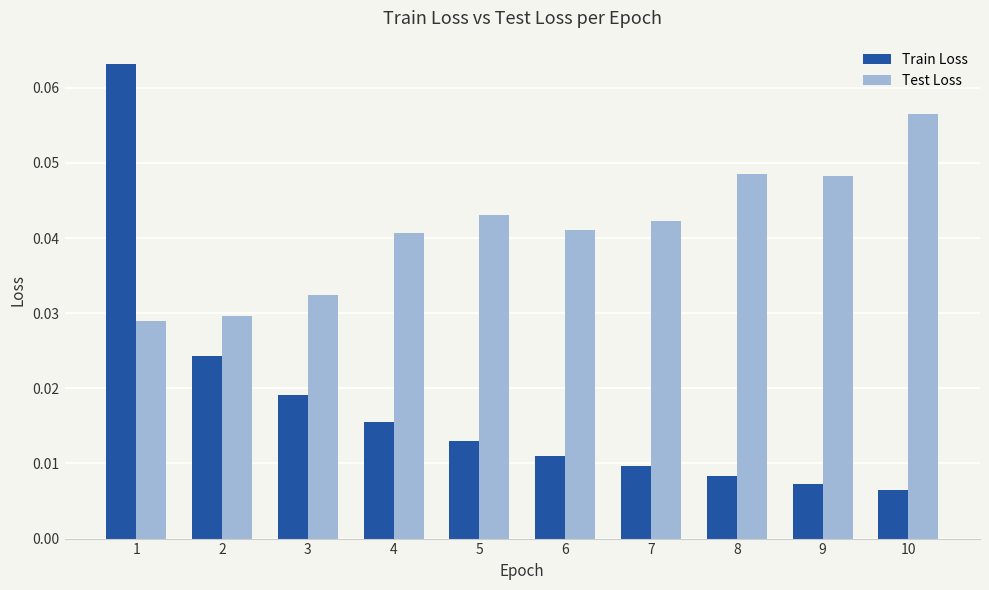

List the series in order of their overall mean, highest first.

Test Loss, Train Loss